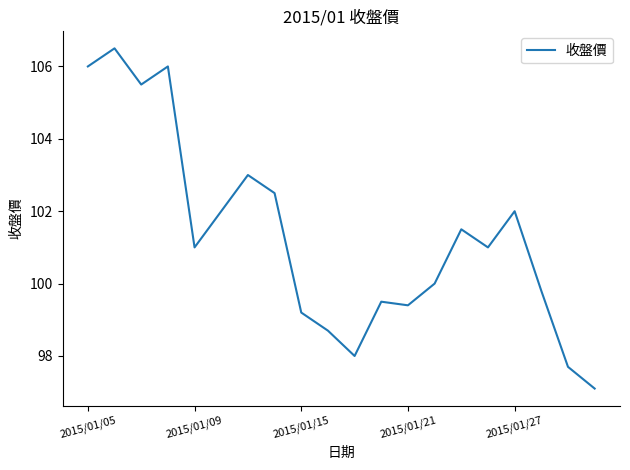

What is the maximum value shown in the chart?

106.5